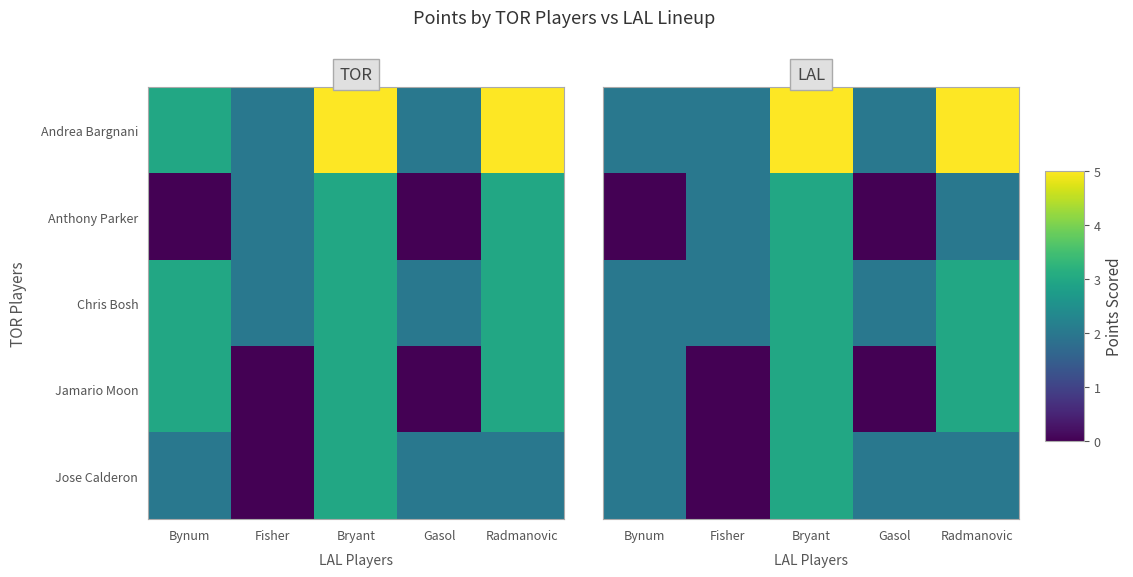

At how many categories does at least one series exceed 4?

2